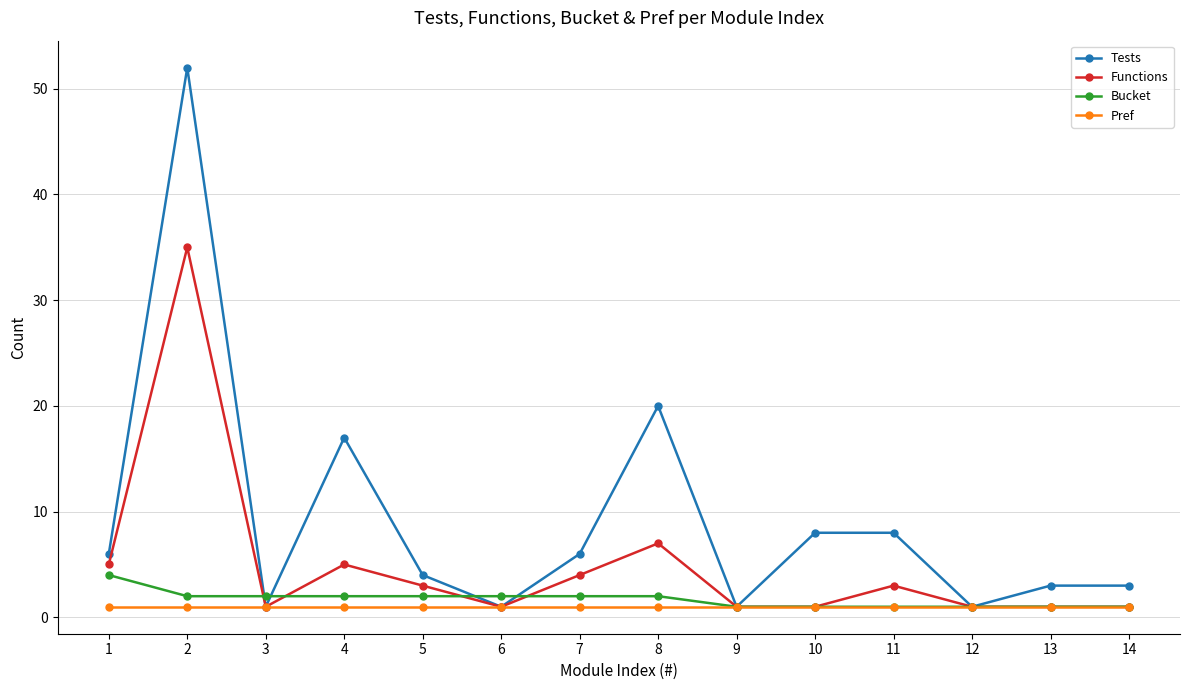

How many lines are shown in the chart?

4